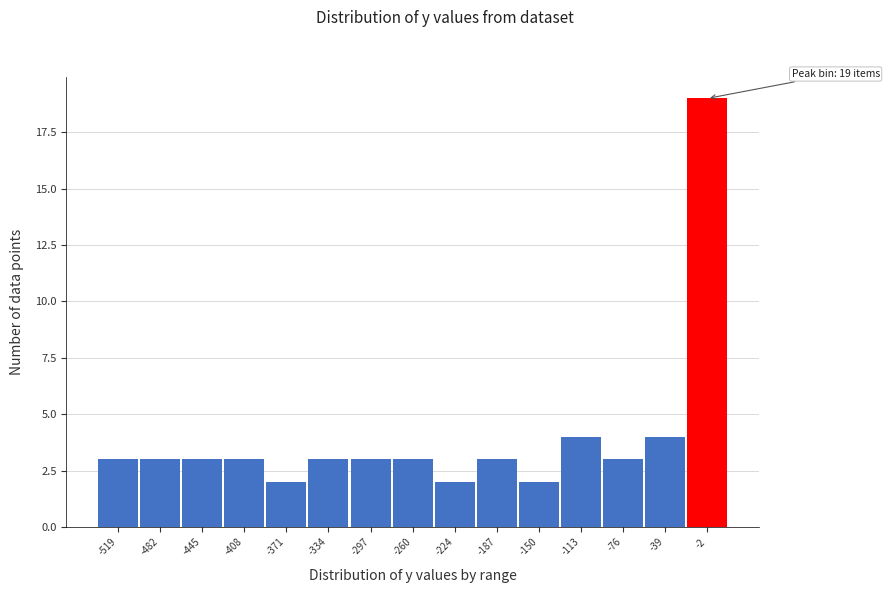

Reading left to right, list all the values displayed in this chart.

3	3	3	3	2	3	3	3	2	3	2	4	3	4	19